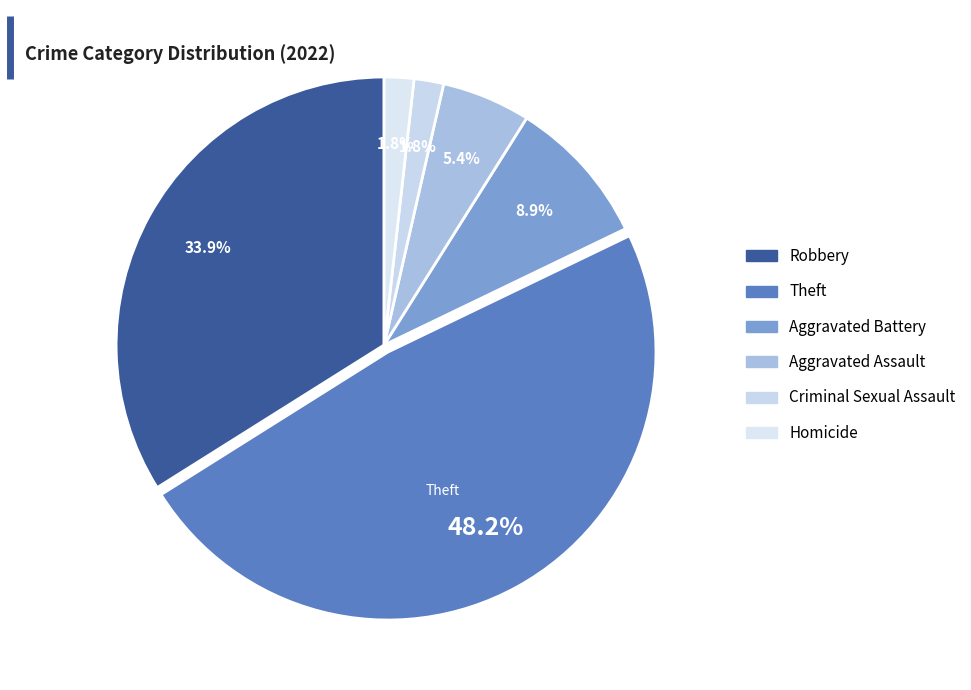

What is the total percentage of Aggravated Assault and Criminal Sexual Assault?

7.1%